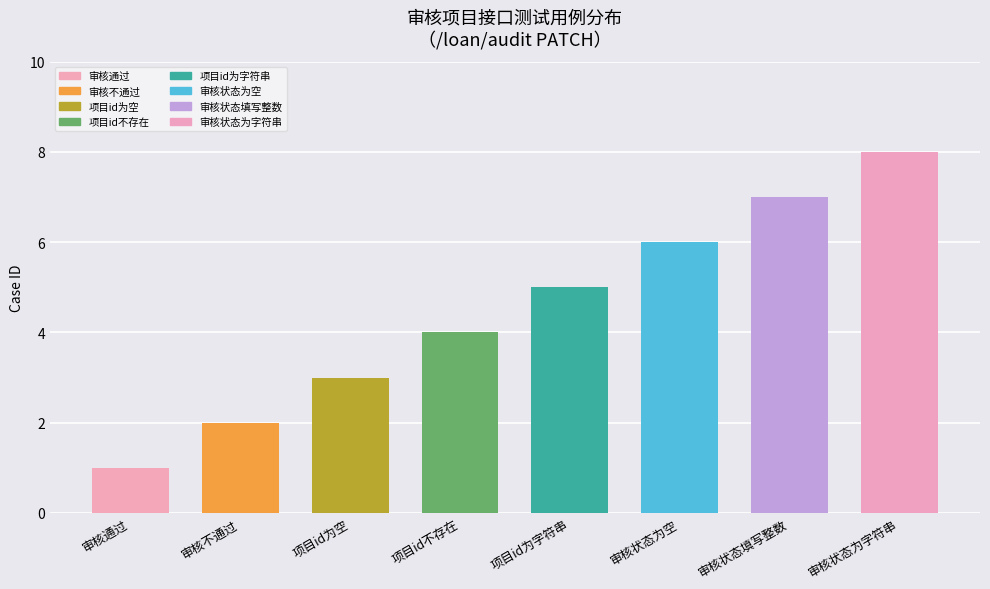

What is the approximate value at 审核状态为空?

6